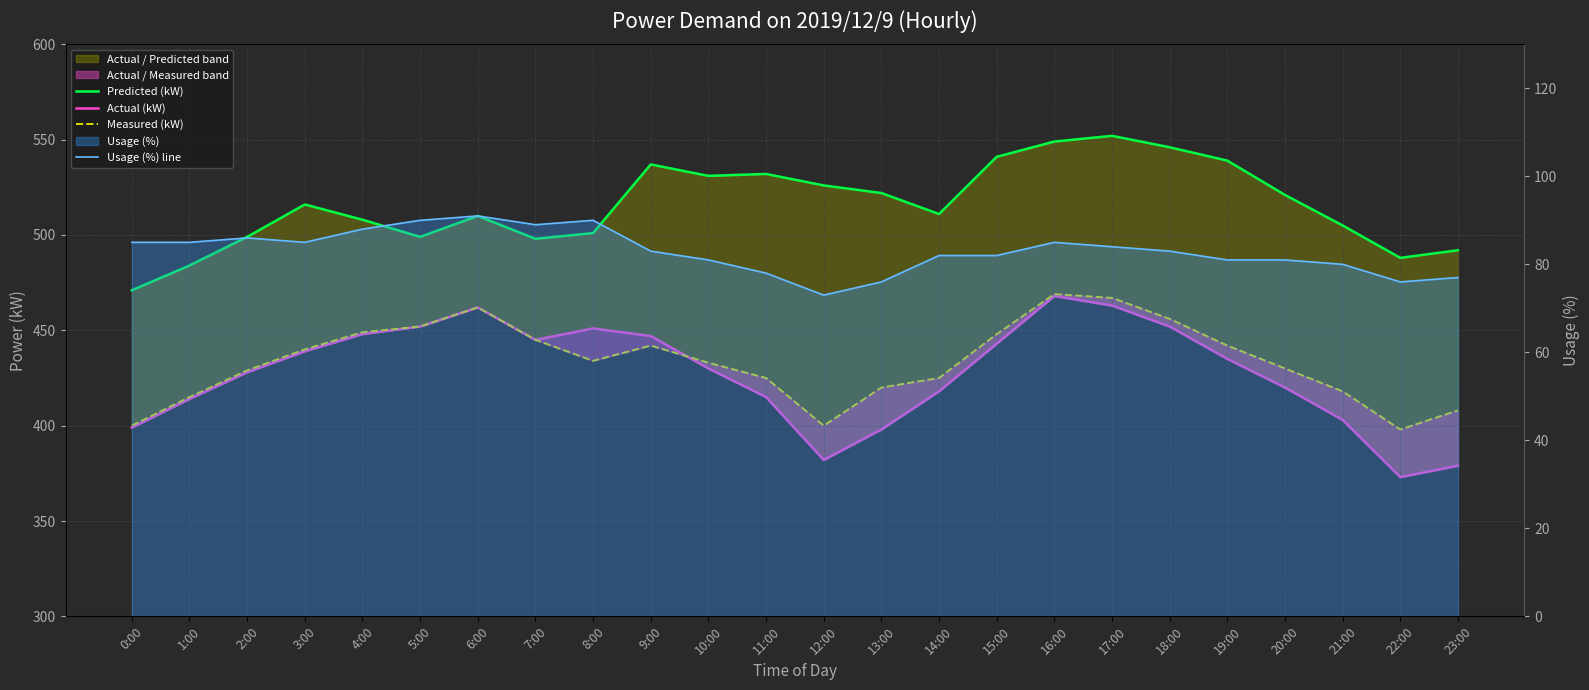

What is the difference between the highest and lowest values at 1:00?

399